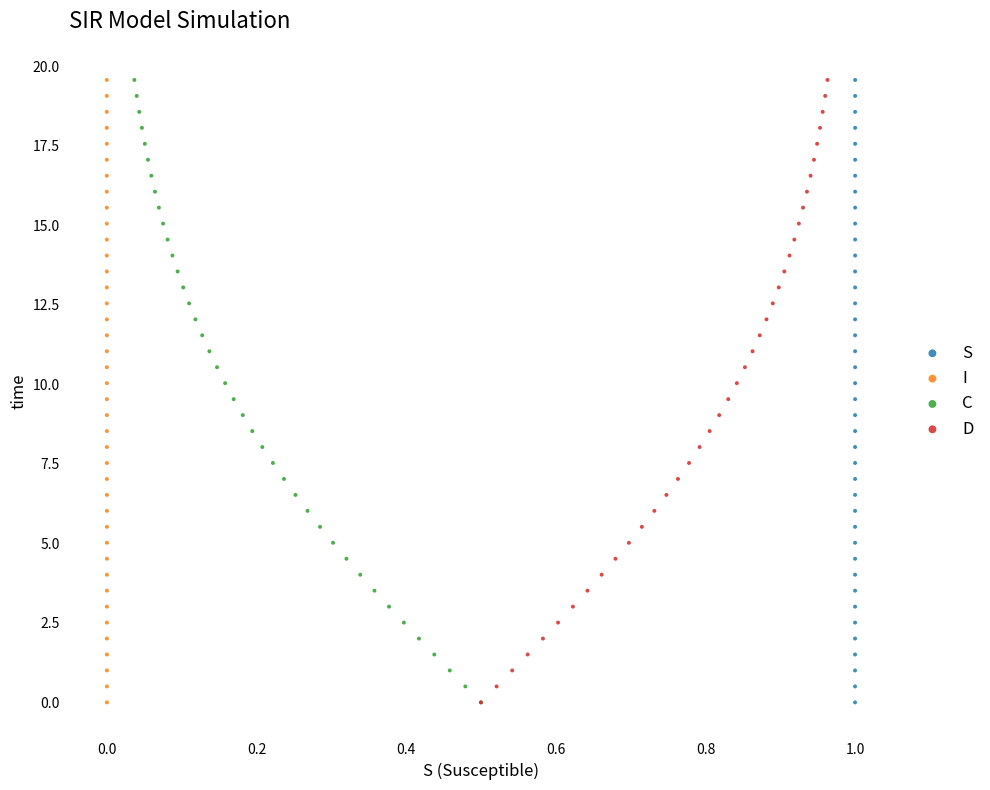

What are all the series names shown in the legend?

S, I, C, D